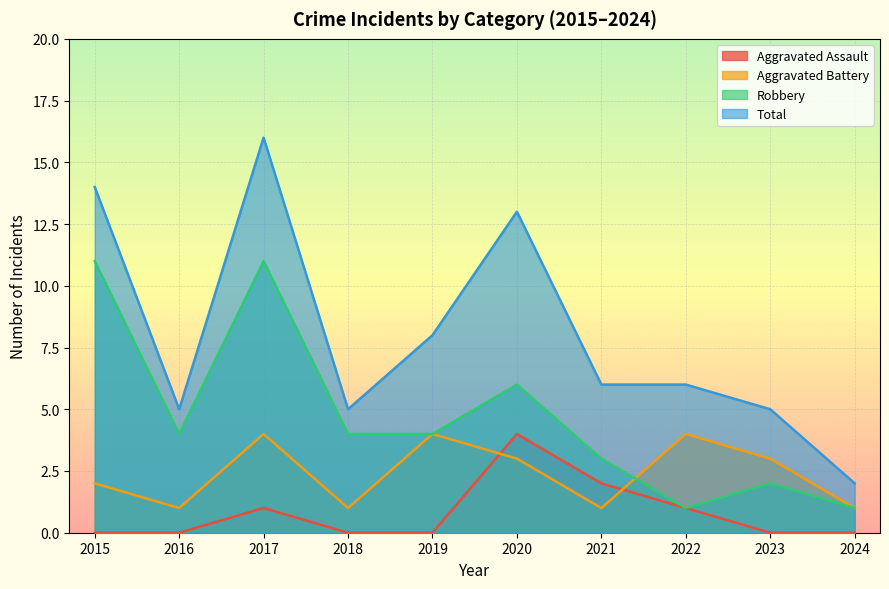

True or false: Aggravated Battery and Total intersect in this chart.

False